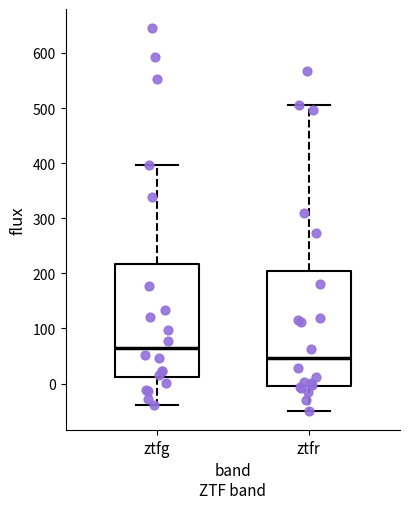

Reading left to right, transcribe this box plot: for each box, give where its median line is, the range the box spans, and where its two whiskers end, as read against the y-axis. The values are not printed on the chart, so give them approximately, as read against the axis.

ztfg: median 60, box 10 to 220, whiskers -40 to 400
ztfr: median 50, box 0 to 200, whiskers -50 to 510